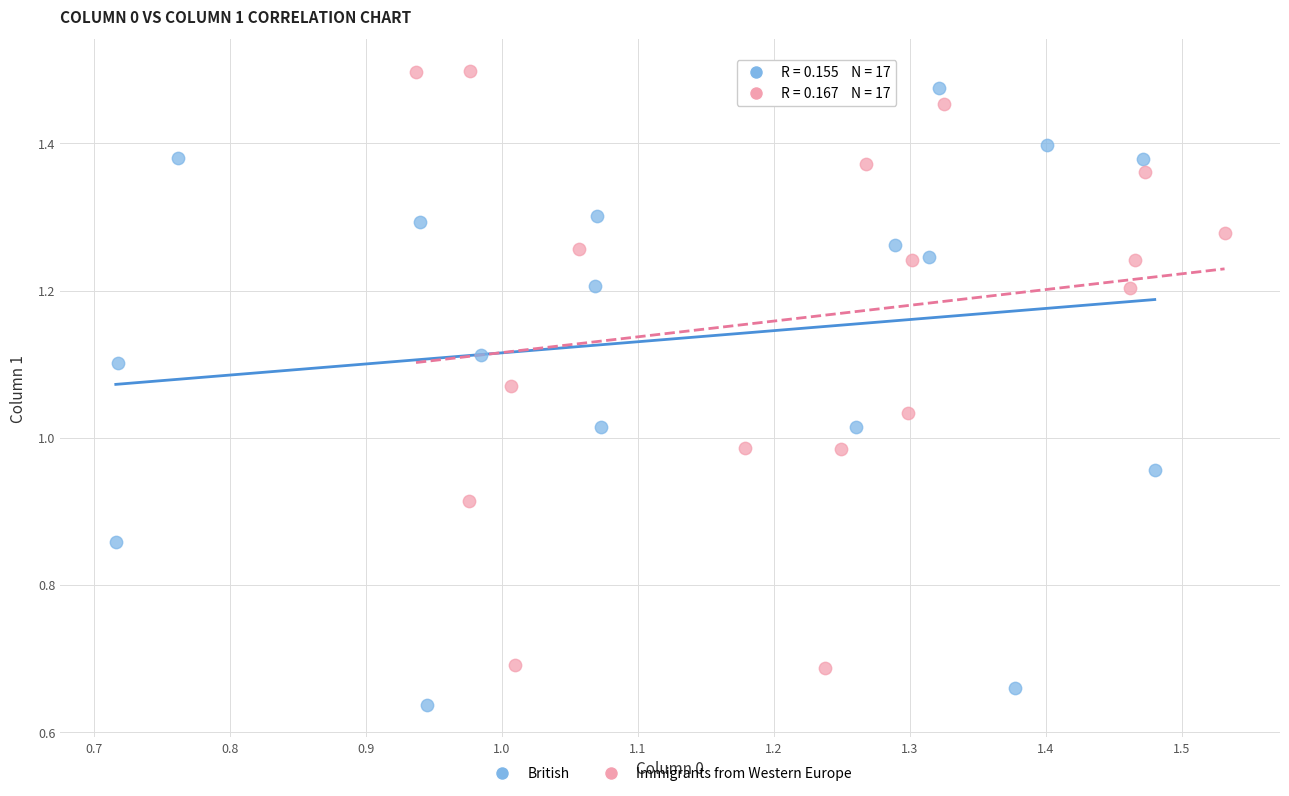

Which series contains the lowest Y value?

British